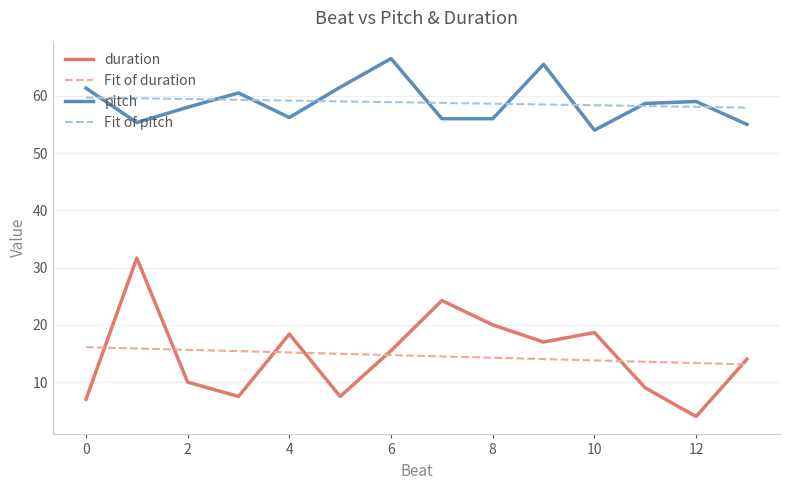

What is the maximum value for Fit of pitch?

59.7